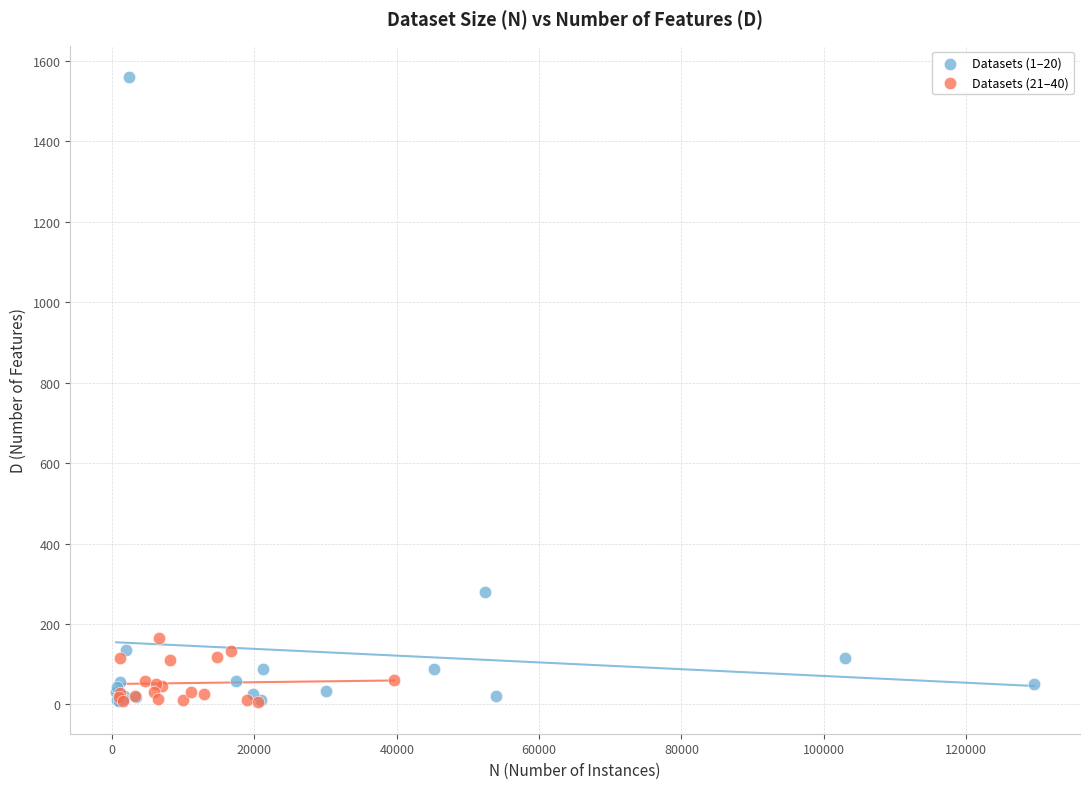

What are all the series names shown in the legend?

Datasets (1–20), Datasets (21–40)